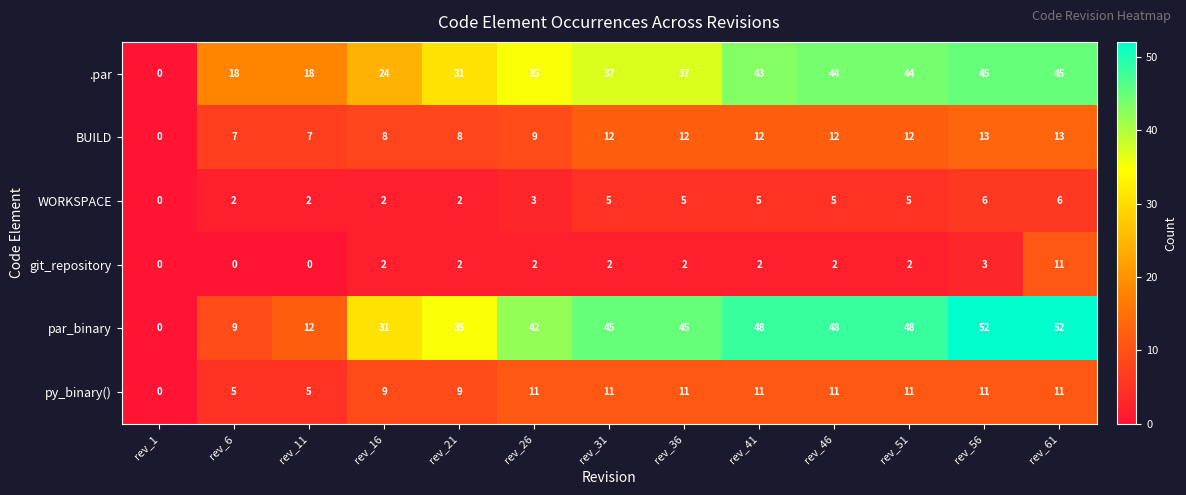

Which category has the lowest value in the par_binary series?

rev_1